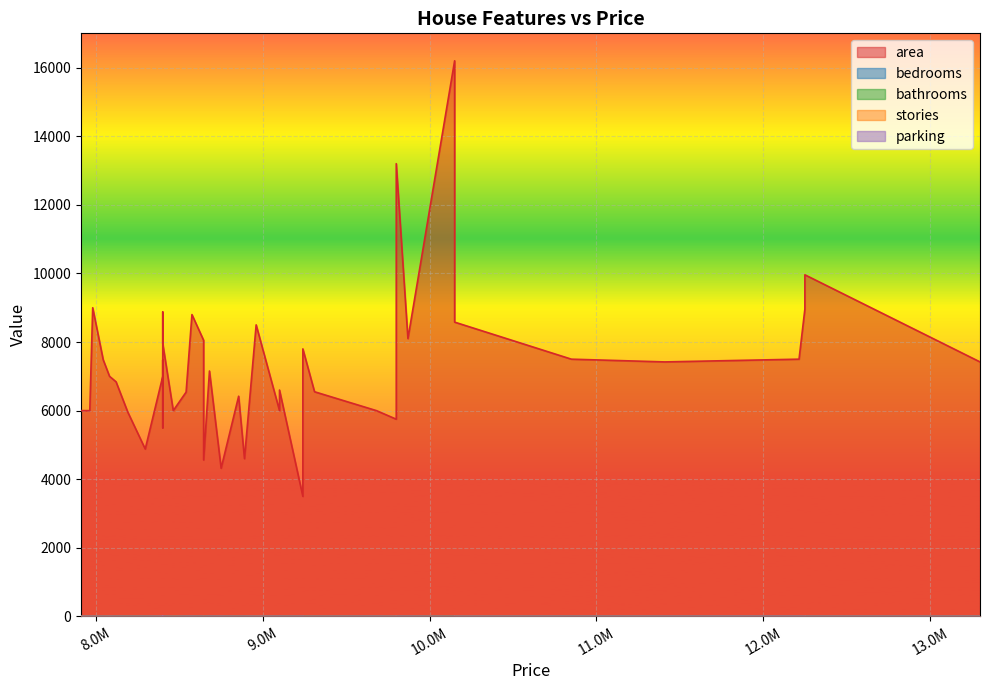

The value of bedrooms at 5 is 3. True or false?

True